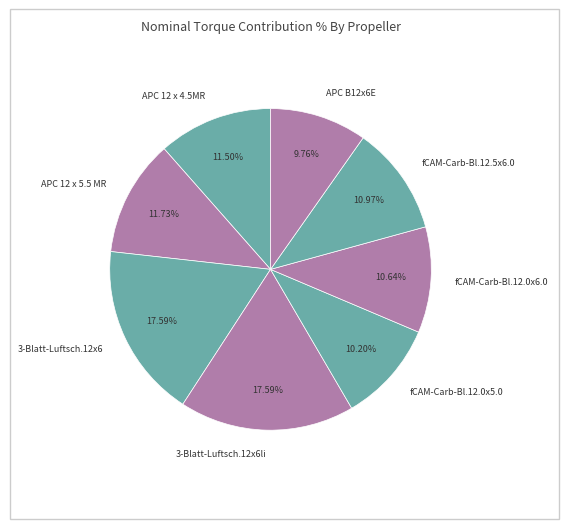

To the nearest percent, what is the difference between the largest and smallest slice percentages?

8%